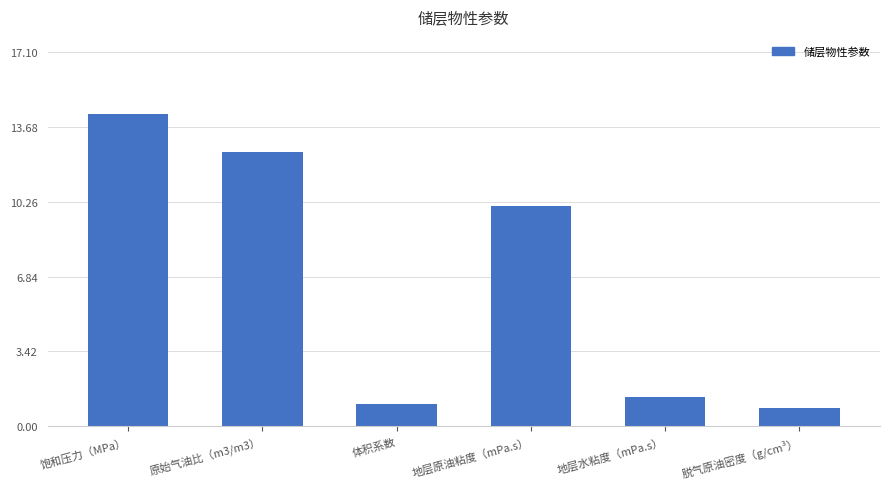

What is the label of the 6th bar from the left?

脱气原油密度（g/cm³）